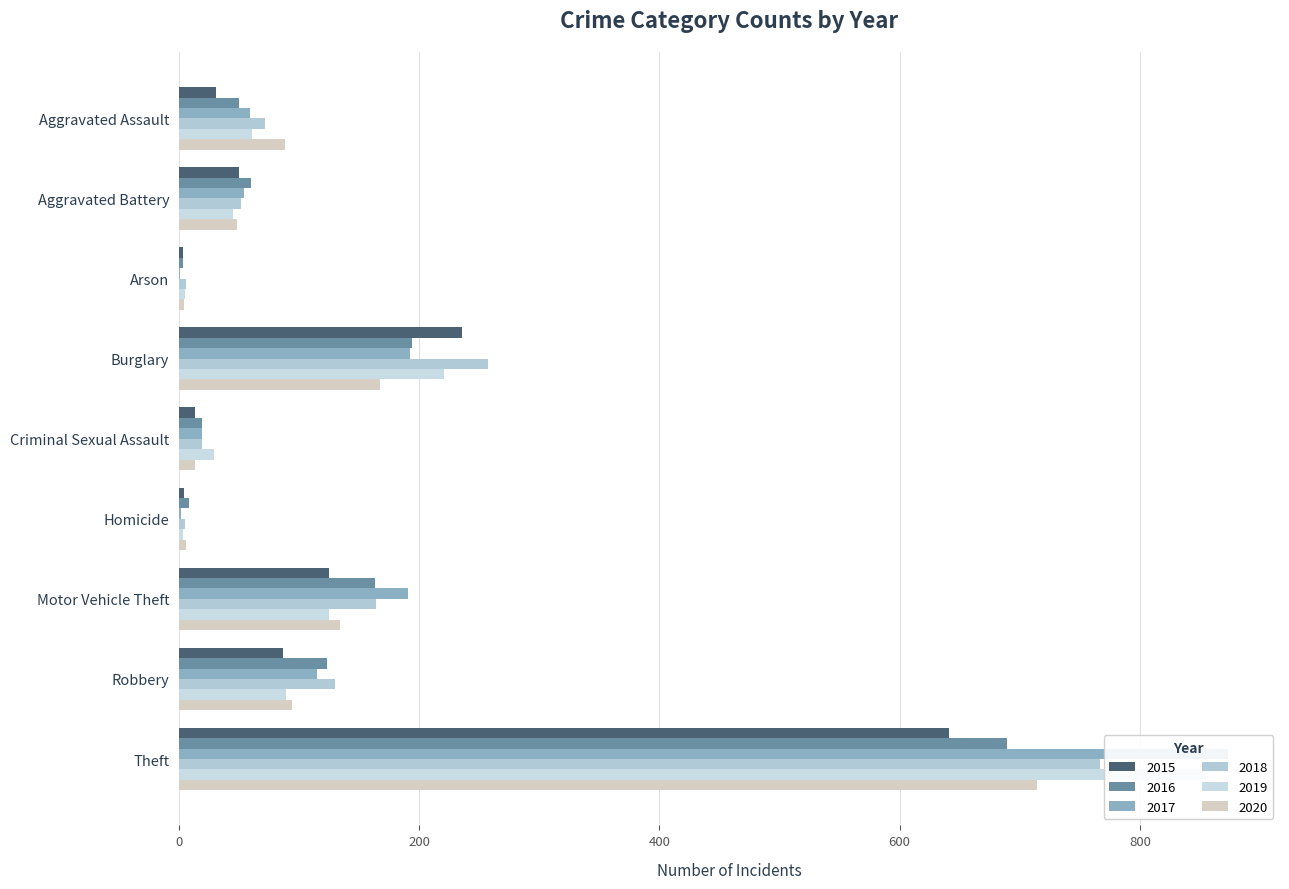

Reading left to right, transcribe all the data shown in this chart.

2015: Aggravated Assault=31	Aggravated Battery=50	Arson=3	Burglary=236	Criminal Sexual Assault=13	Homicide=4	Motor Vehicle Theft=125	Robbery=87	Theft=641
2016: Aggravated Assault=50	Aggravated Battery=60	Arson=3	Burglary=194	Criminal Sexual Assault=19	Homicide=8	Motor Vehicle Theft=163	Robbery=123	Theft=689
2017: Aggravated Assault=59	Aggravated Battery=54	Arson=1	Burglary=192	Criminal Sexual Assault=19	Homicide=2	Motor Vehicle Theft=191	Robbery=115	Theft=873
2018: Aggravated Assault=72	Aggravated Battery=52	Arson=6	Burglary=257	Criminal Sexual Assault=19	Homicide=5	Motor Vehicle Theft=164	Robbery=130	Theft=767
2019: Aggravated Assault=61	Aggravated Battery=45	Arson=5	Burglary=221	Criminal Sexual Assault=29	Homicide=3	Motor Vehicle Theft=125	Robbery=89	Theft=855
2020: Aggravated Assault=88	Aggravated Battery=48	Arson=4	Burglary=167	Criminal Sexual Assault=13	Homicide=6	Motor Vehicle Theft=134	Robbery=94	Theft=714